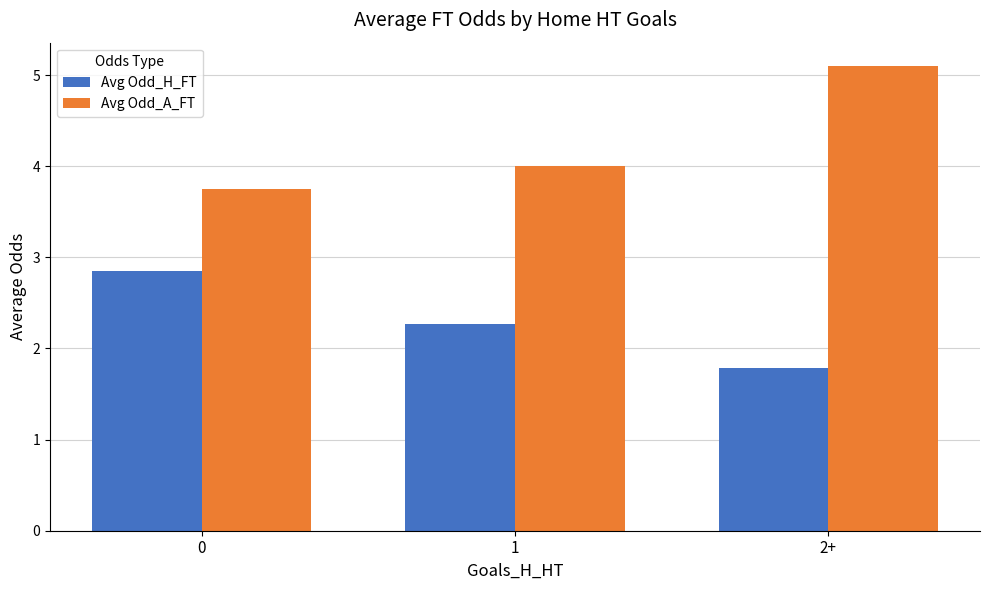

What is the approximate value of Avg Odd_H_FT at 0?

2.9